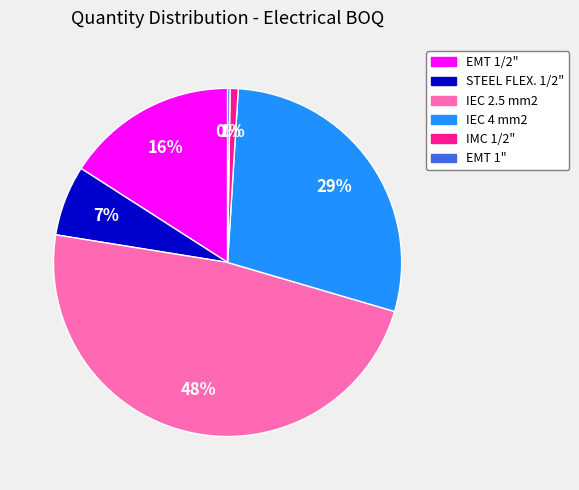

What percentage is the STEEL FLEX. 1/2" slice, to the nearest percent?

7%